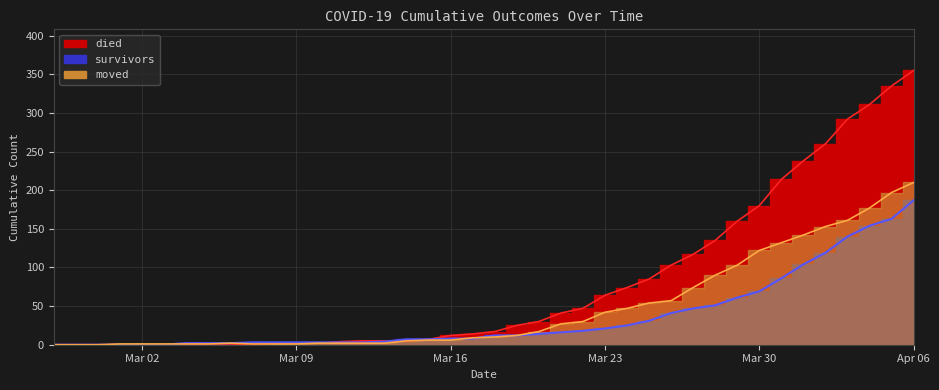

Reading left to right, extract all data points from this chart.

died: 0	0	0	0	0	0	0	0	0	0	2	2	2	4	5	5	5	7	12	14	17	25	30	41	47	64	74	85	103	117	135	160	180	214	238	260	292	311	335	355
survivors: 0	0	0	0	0	0	2	2	2	3	3	3	3	3	3	4	7	7	8	8	12	12	14	16	18	21	25	31	41	47	51	61	69	86	104	119	140	154	163	187
moved: 0	0	0	1	1	1	1	1	2	1	1	1	2	2	2	2	5	6	6	9	10	12	17	27	30	42	47	54	57	74	90	103	122	132	142	153	161	177	197	210